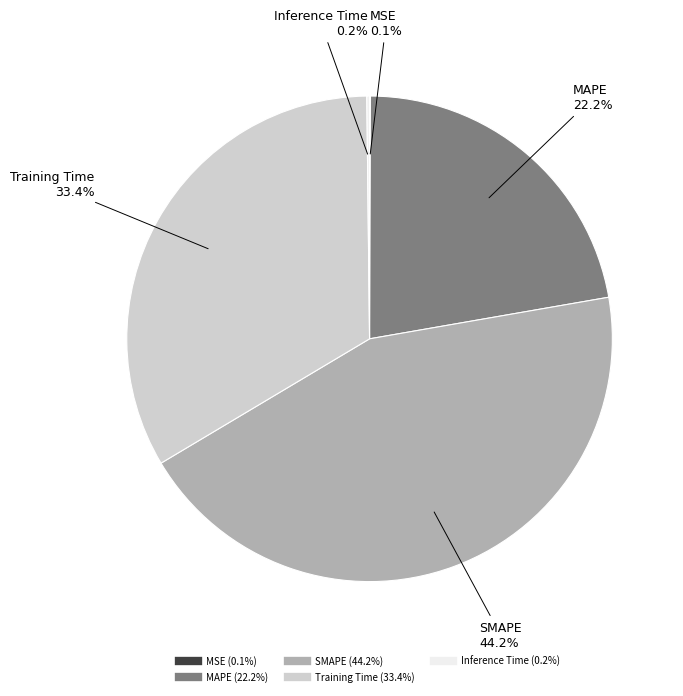

What percentage is NOT represented by Training Time?

66.6%